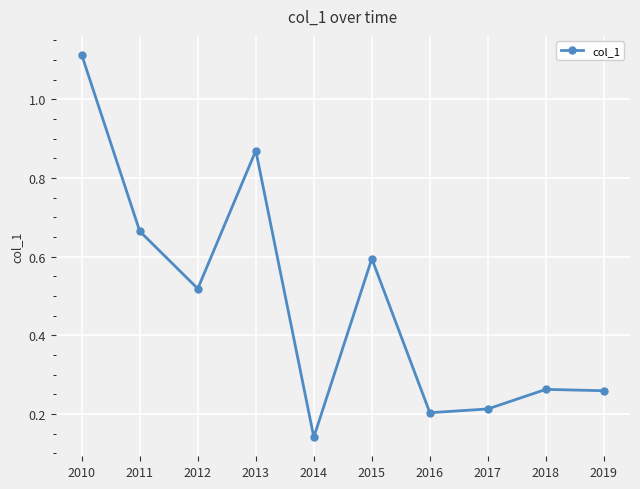

What is the value of the 6th point from the left?

0.6